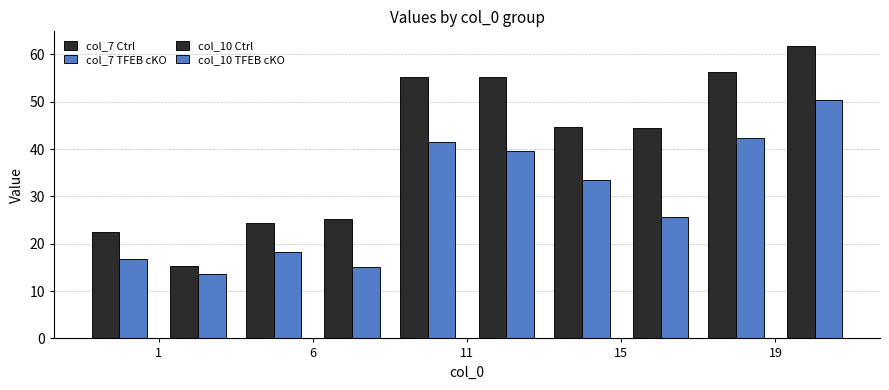

How many distinct data groups are displayed?

4